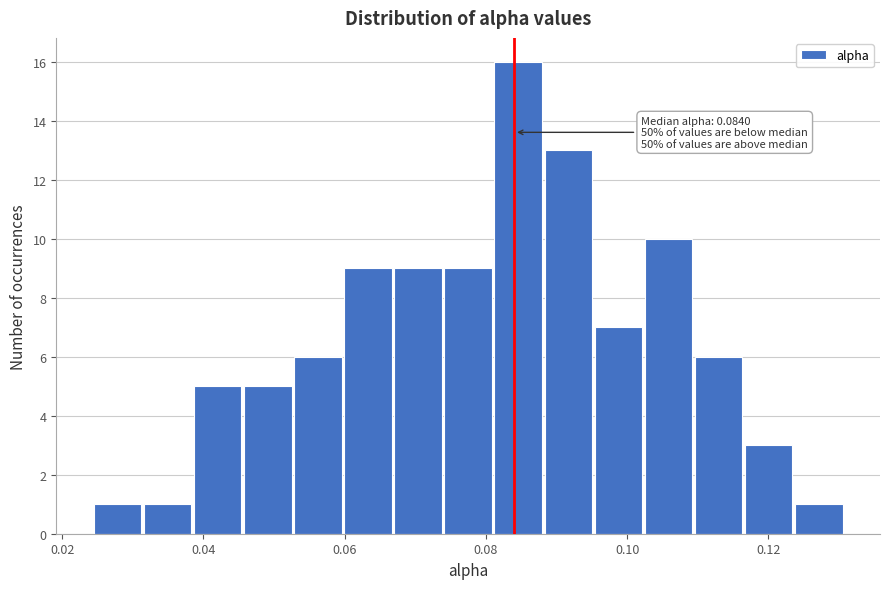

Around what value on the x-axis is the tallest bar? Give the approximate position of its centre, as read against the axis.

0.084